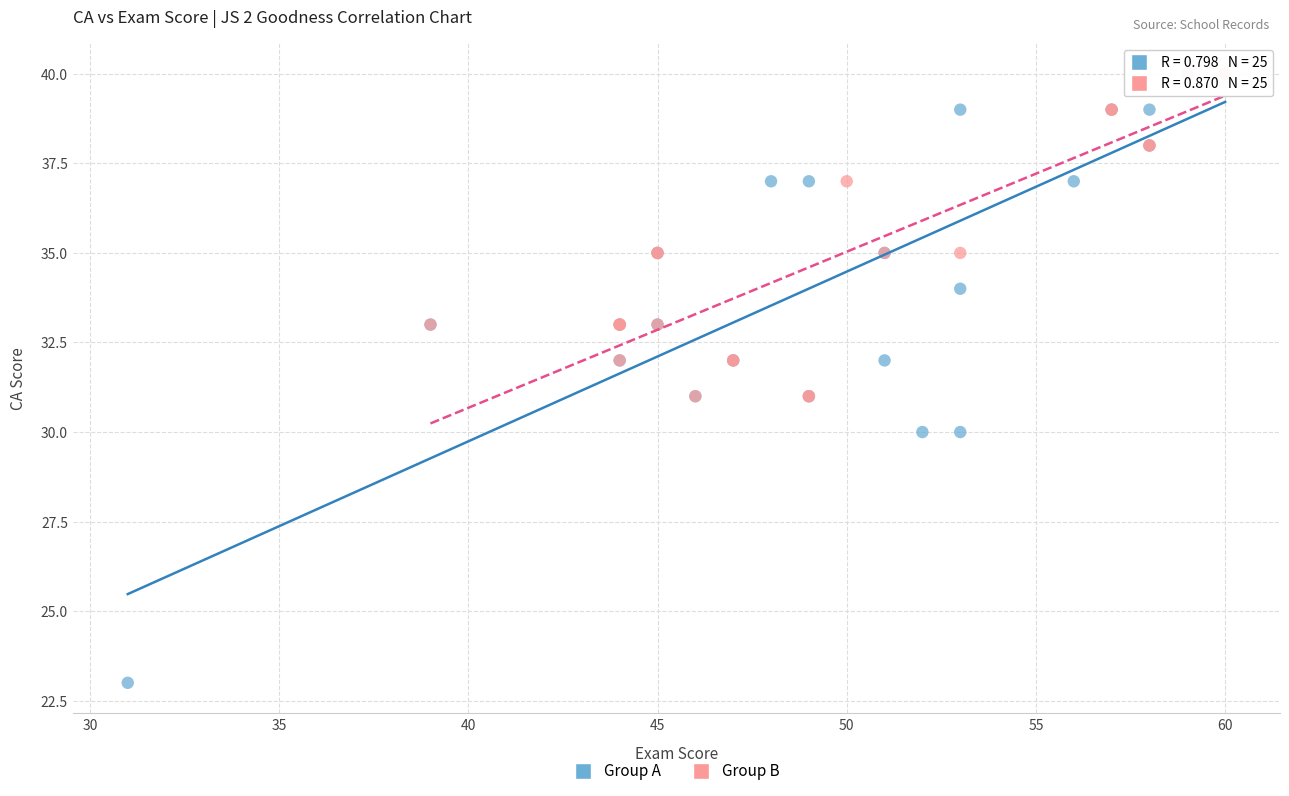

Which series has the largest Y range (max minus min)?

Group A